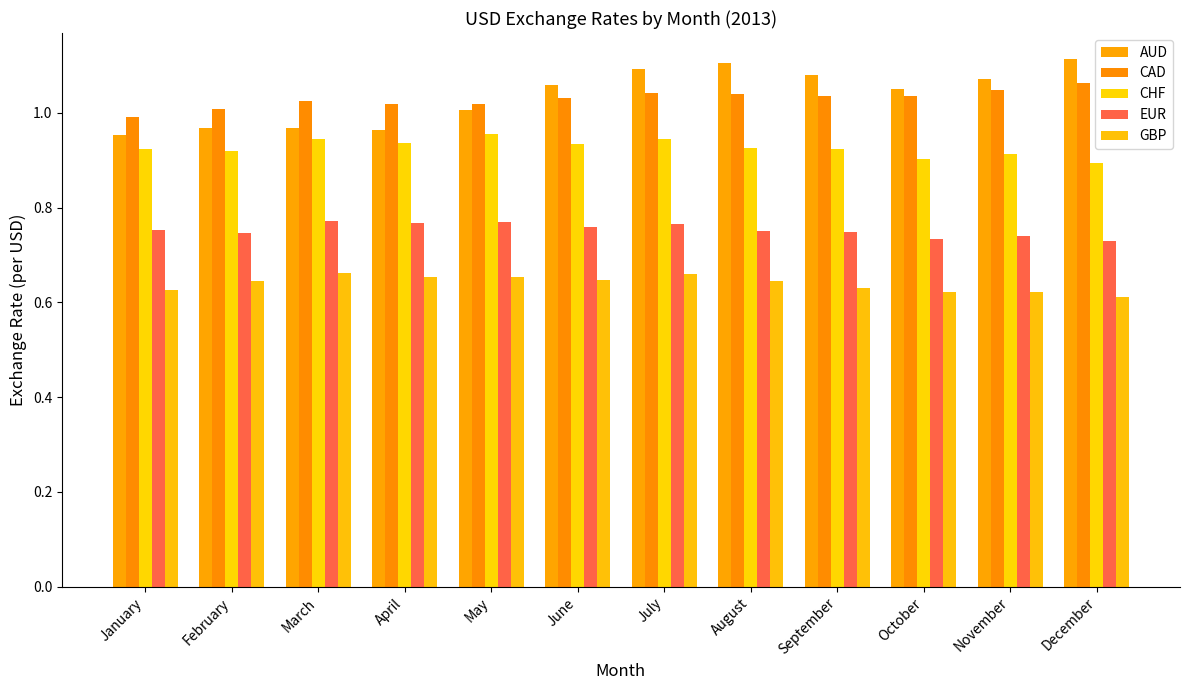

What is the value of the CAD bar at the 4th from the left?

1.0